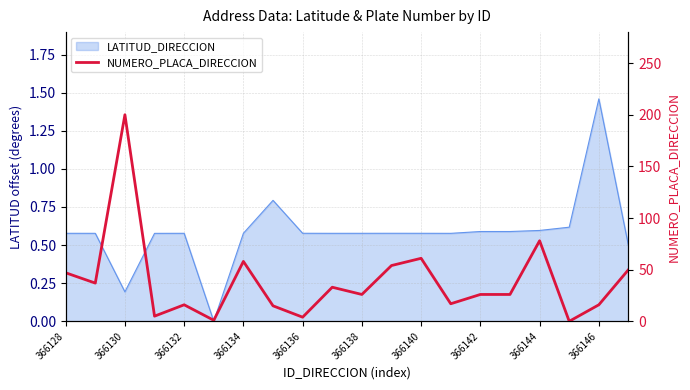

How many positive values are there?

19